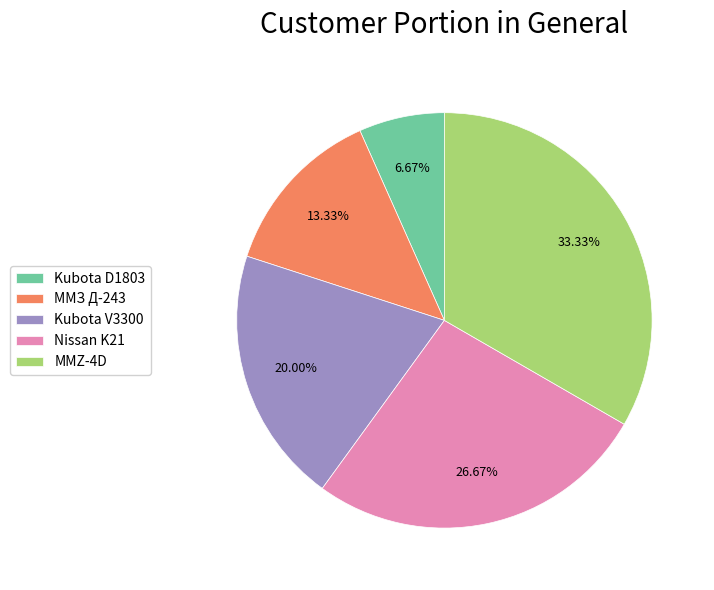

To the nearest percent, what is the combined percentage of Kubota V3300 and MMZ-4D?

53%